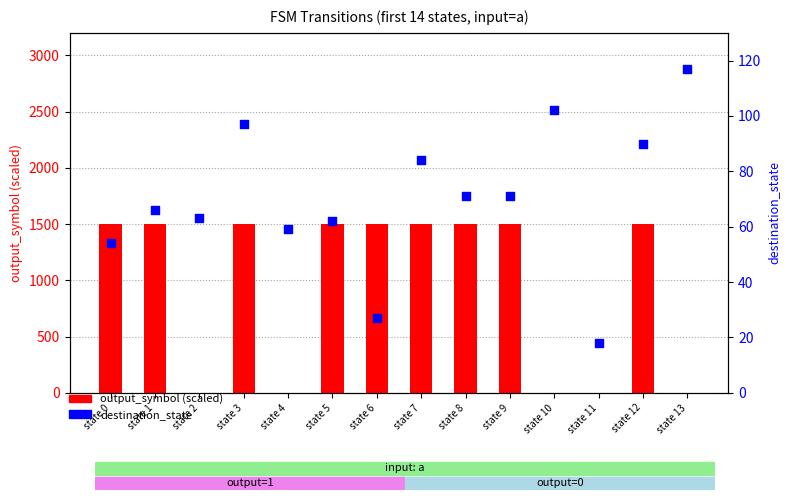

Is the value of destination_state at state 0 greater than the value of output_symbol at state 7?

No